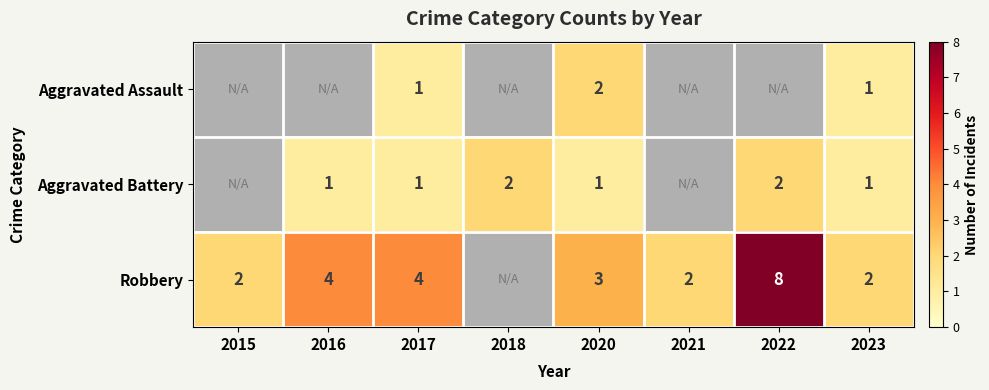

What is the total value across all series at 2023?

4